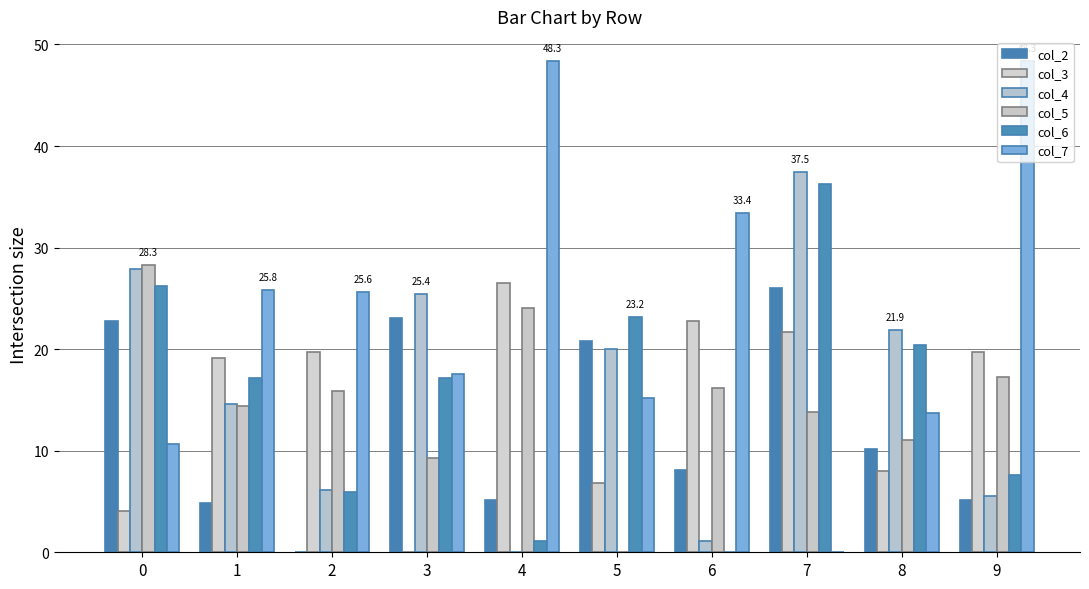

What is the difference between the maximum and minimum values in the col_4 series?

37.5